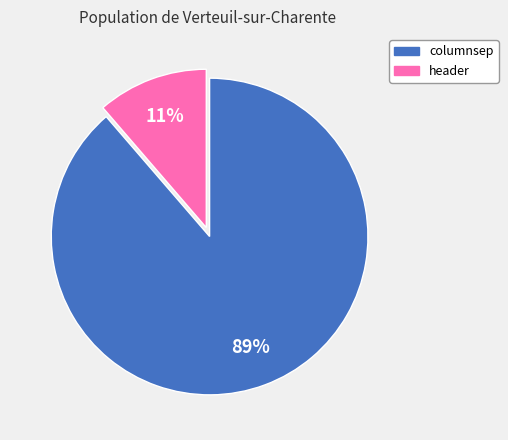

Rank the categories by value from highest to lowest.

columnsep, header